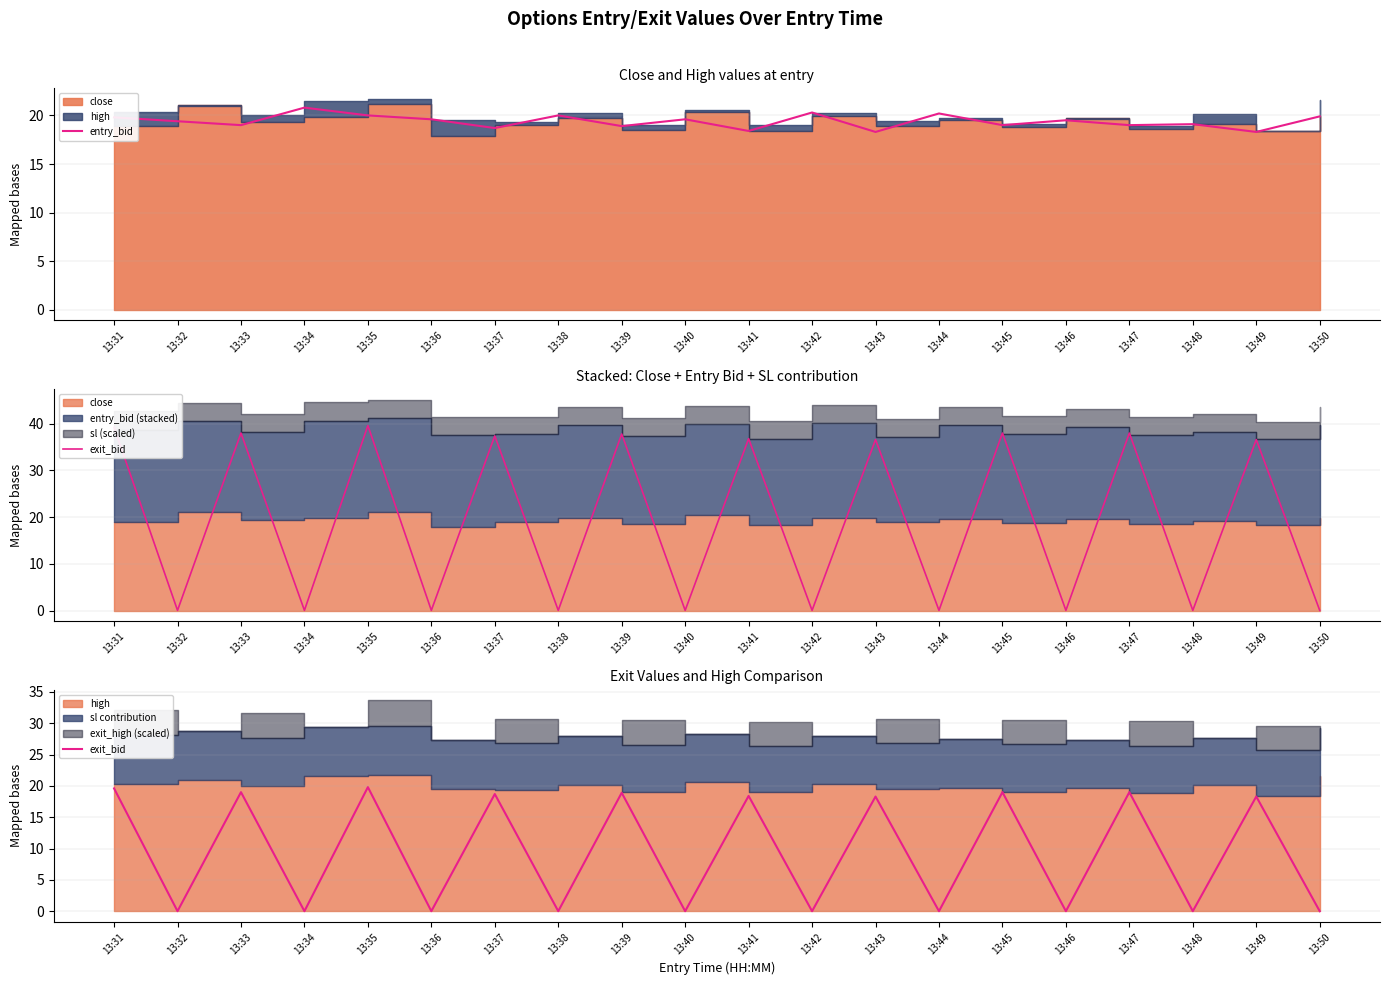

Reading left to right, extract all data points from this chart.

entry_bid: 13:31=19.8	13:32=19.4	13:33=19.0	13:34=20.8	13:35=20.0	13:36=19.6	13:37=18.7	13:38=20.0	13:39=18.9	13:40=19.6	13:41=18.4	13:42=20.3	13:43=18.3	13:44=20.2	13:45=19.0	13:46=19.5	13:47=19.0	13:48=19.1	13:49=18.3	13:50=19.9
exit_bid: 13:31=19.6	13:32=0.0	13:33=19.0	13:34=0.0	13:35=19.8	13:36=0.0	13:37=18.7	13:38=0.0	13:39=18.9	13:40=0.0	13:41=18.4	13:42=0.0	13:43=18.3	13:44=0.0	13:45=19.0	13:46=0.0	13:47=19.0	13:48=0.0	13:49=18.3	13:50=0.0